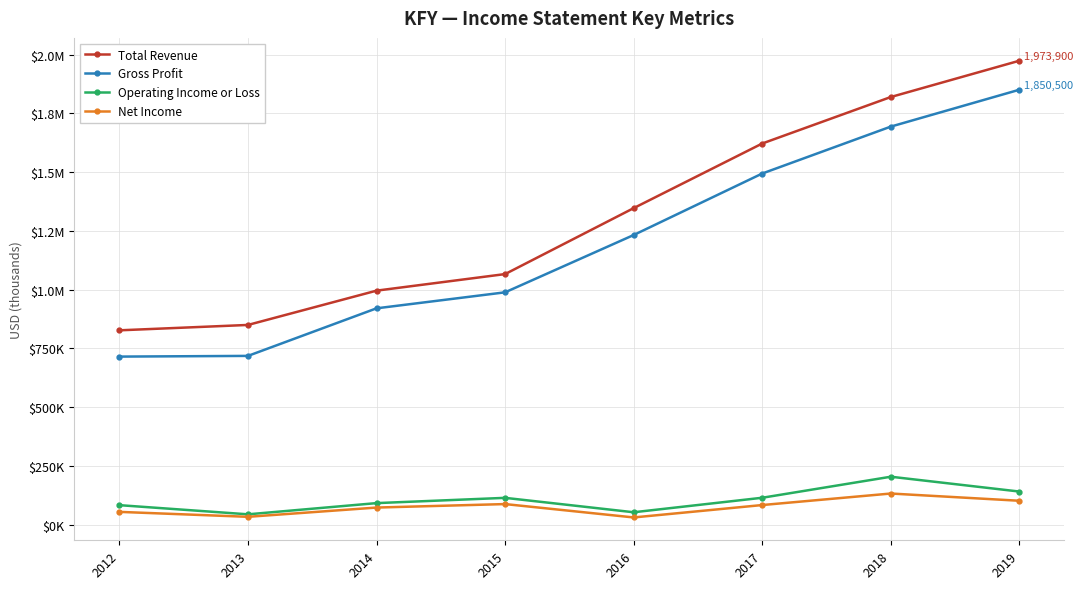

Which series has the widest spread of values?

Total Revenue